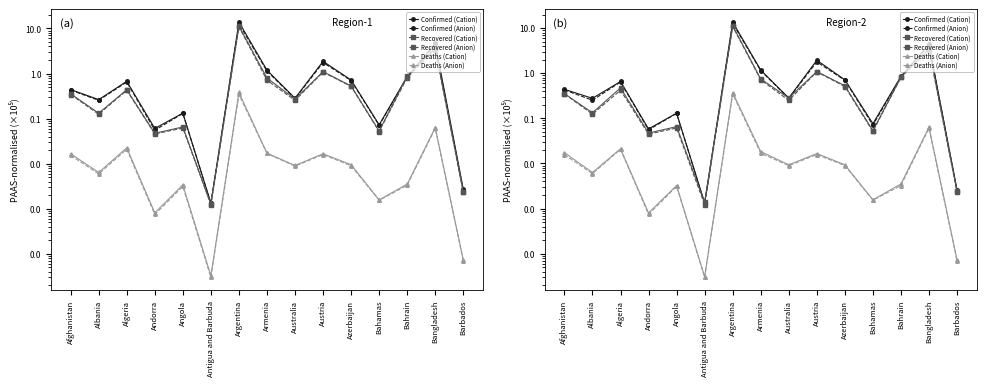

What is the highest value of the Recovered (Anion) series?

11.0